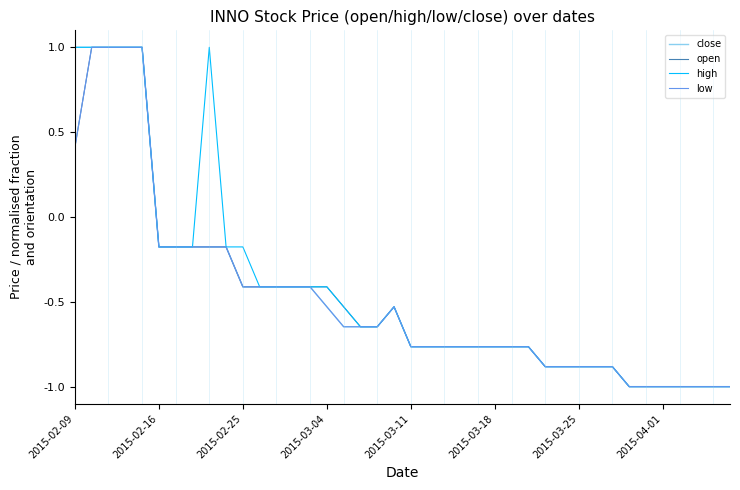

What is the minimum value shown in the chart?

-1.0